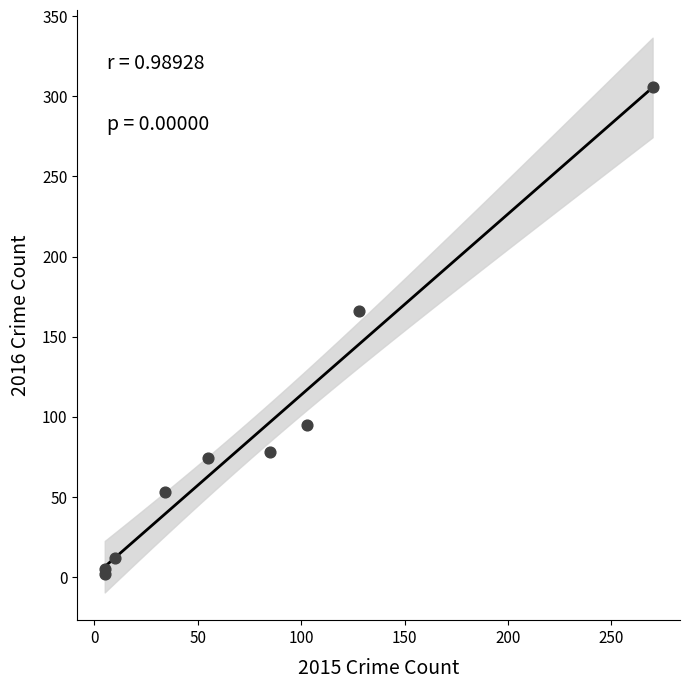

What Y value in the scatter plot is closest to 154?

166